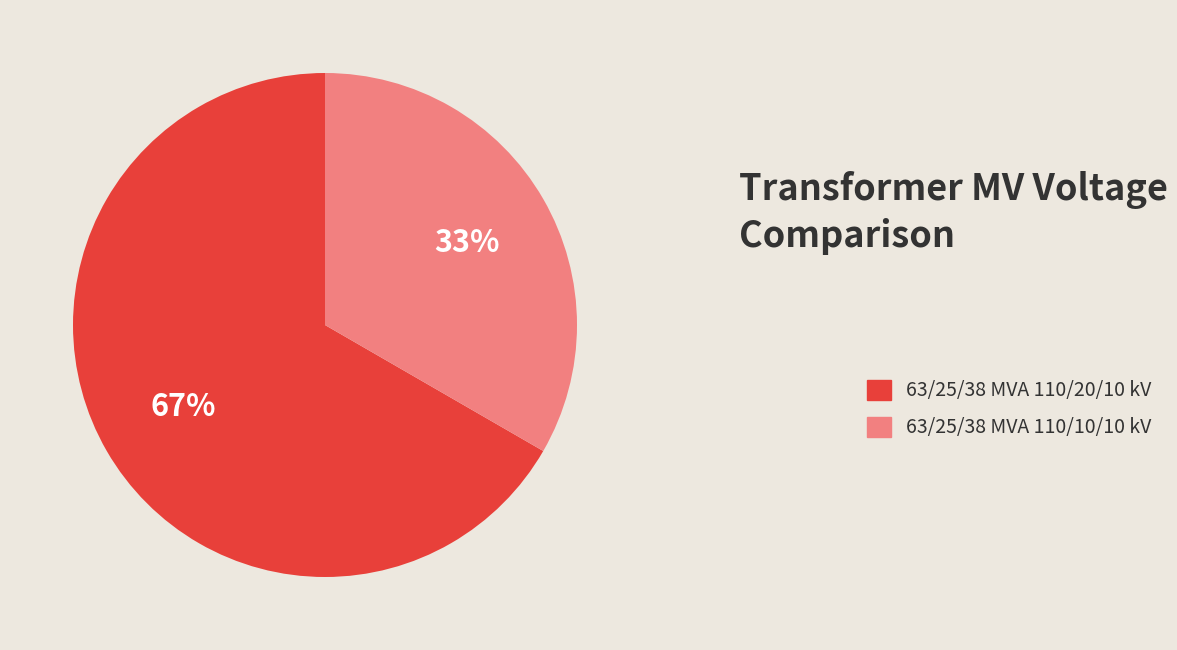

Combined, do 63/25/38 MVA 110/20/10 kV and 63/25/38 MVA 110/10/10 kV account for over 50%?

Yes